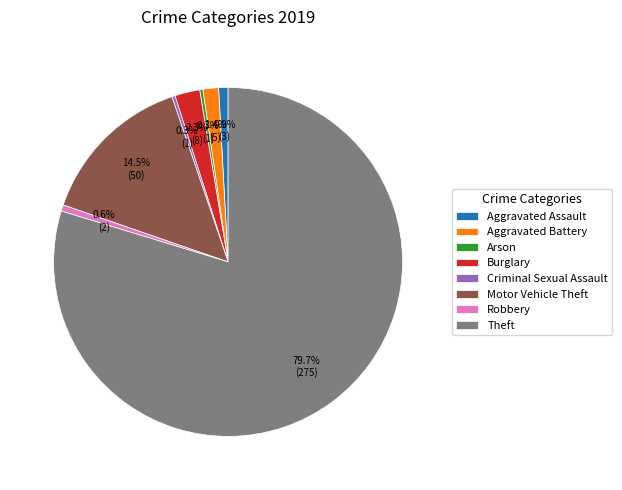

Is Robbery the majority of the pie?

No